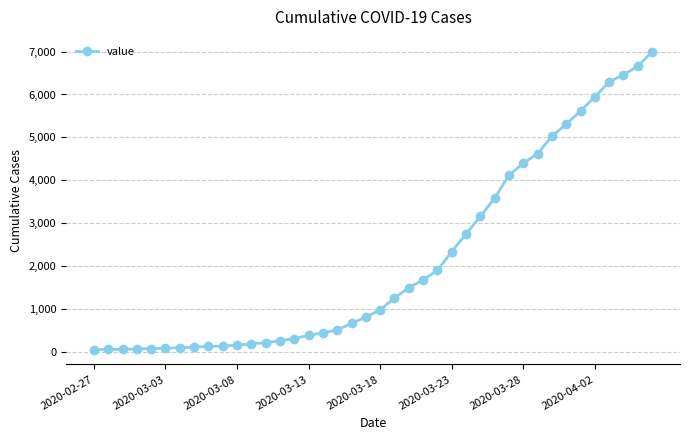

What is the greatest value displayed?

6994